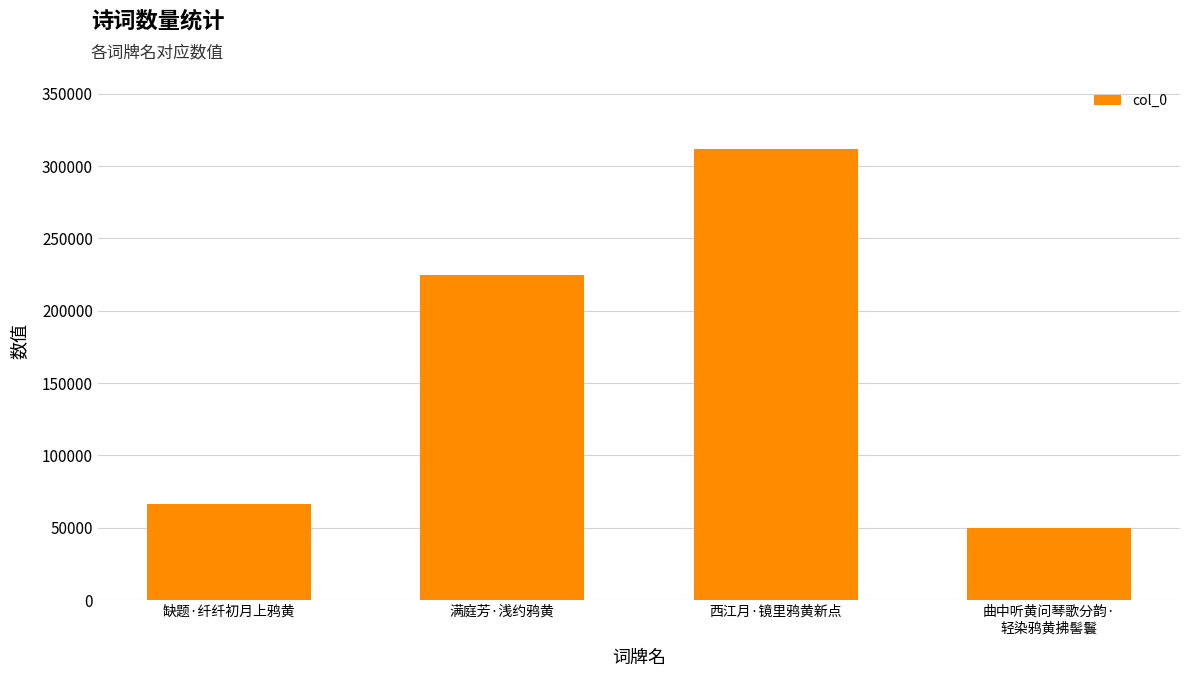

The chart shows a value of 66129 at 缺题·纤纤初月上鸦黄. True or false?

True